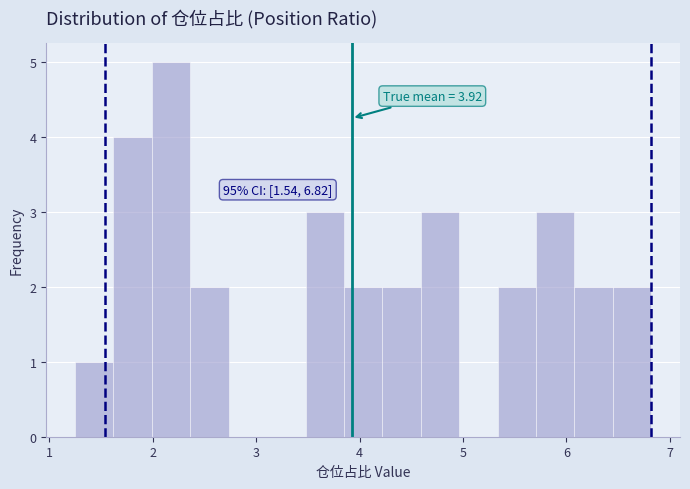

Around what value on the x-axis is the tallest bar? Give the approximate position of its centre, as read against the axis.

2.2